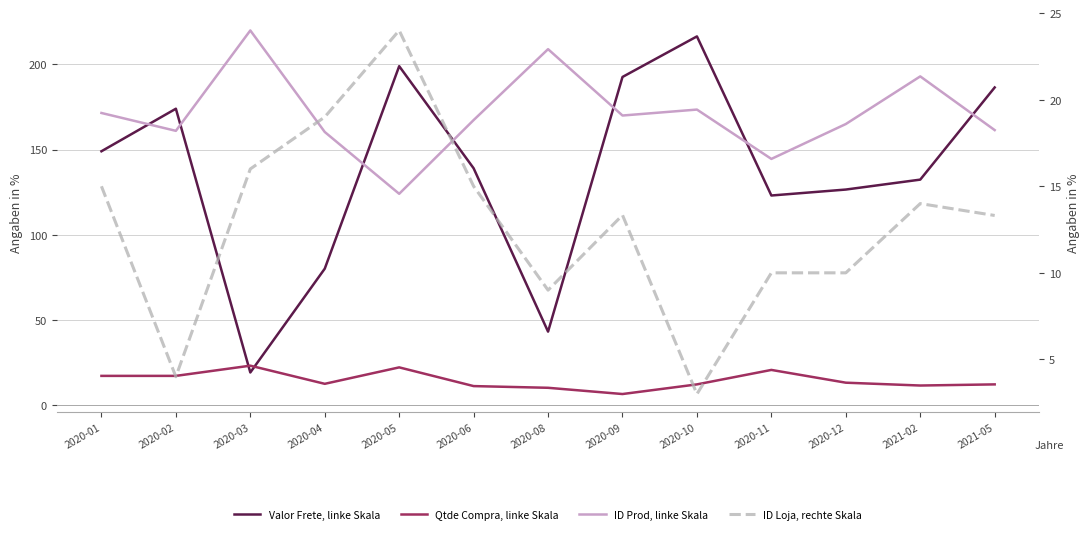

What is the difference between the Qtde Compra values at 2020-04 and 2020-05?

9.7